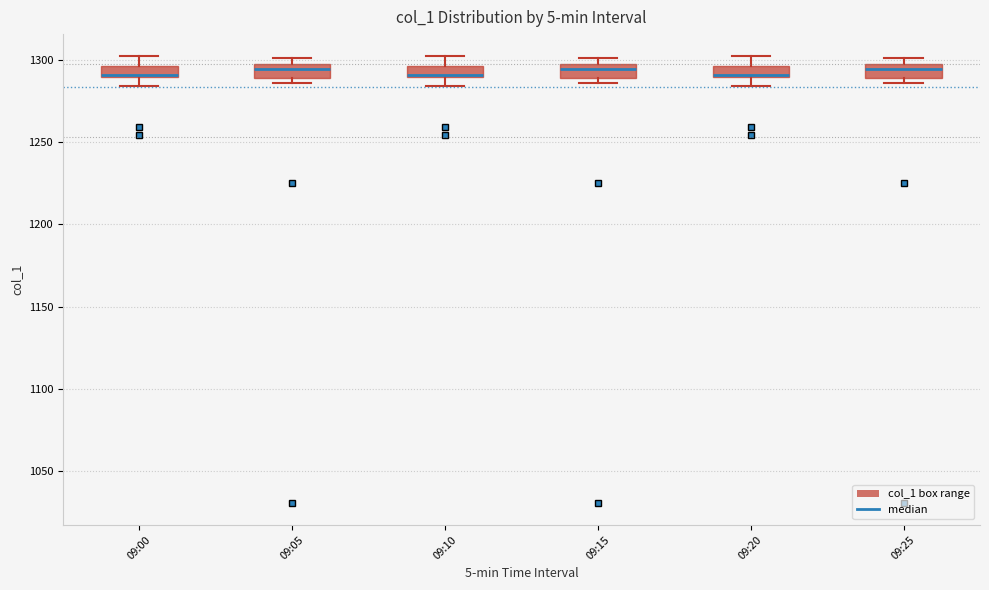

Where does the lower whisker of the box for 09:20 end on the y-axis? The values are not printed on the chart, so give them approximately, as read against the axis.

1285